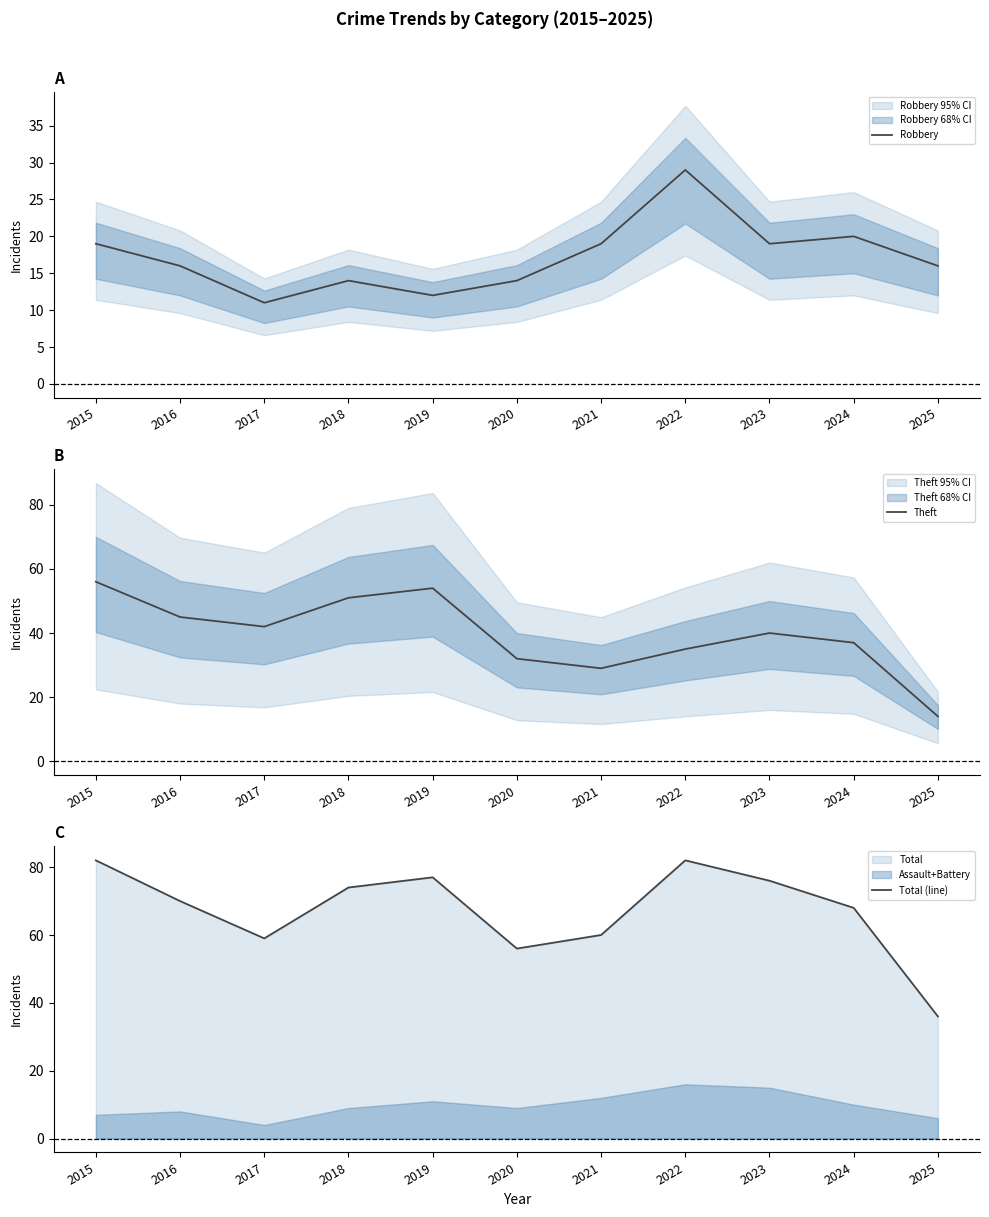

What is the total value across all series at 2019?

143